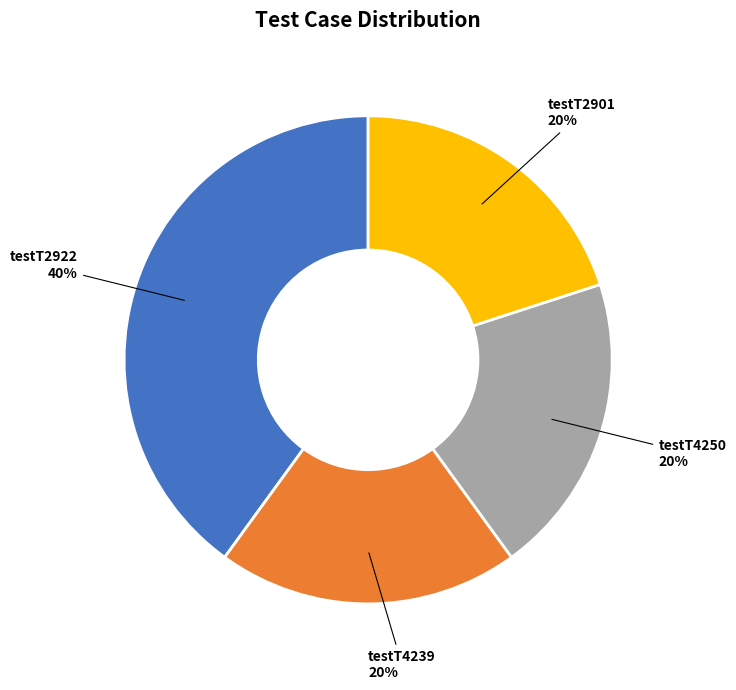

Is there a majority slice in this chart?

No